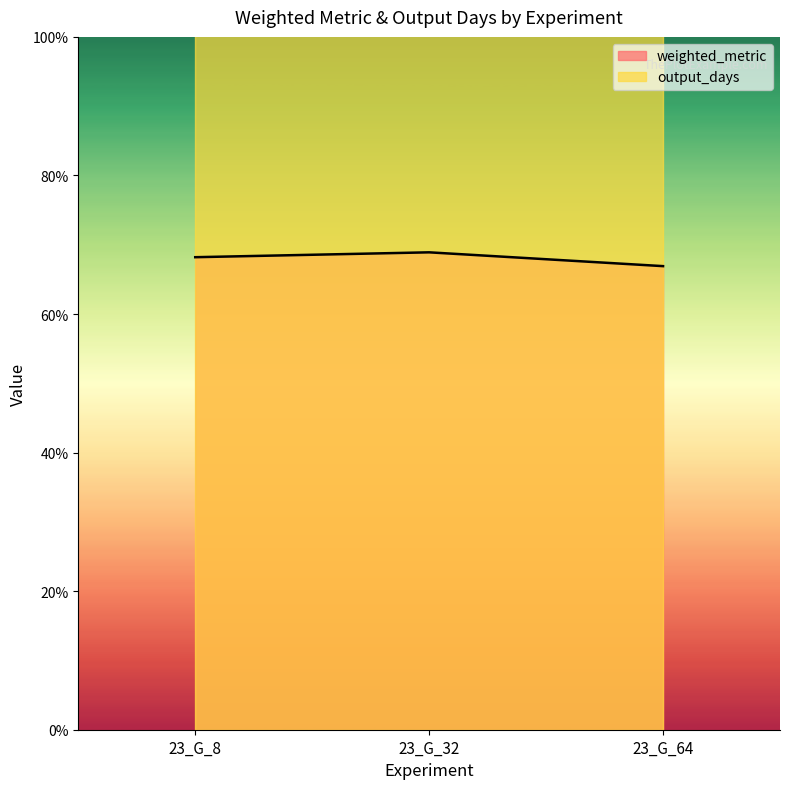

List the labels in order of value, smallest first.

23_G_64, 23_G_8, 23_G_32